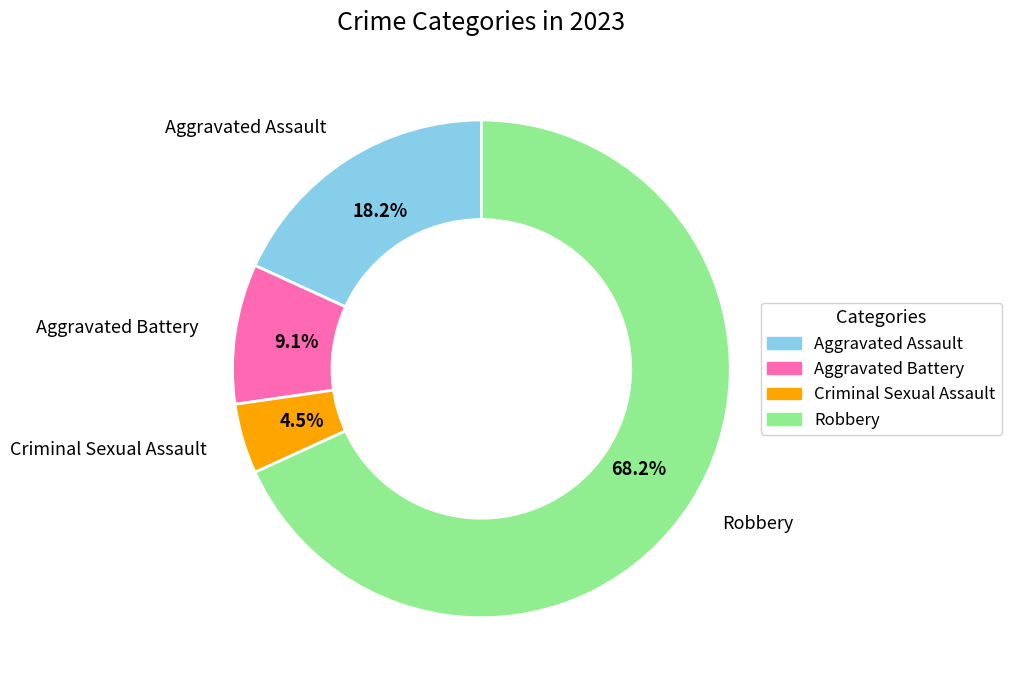

To the nearest percent, what is the difference between the Aggravated Assault and Robbery slice percentages?

50%